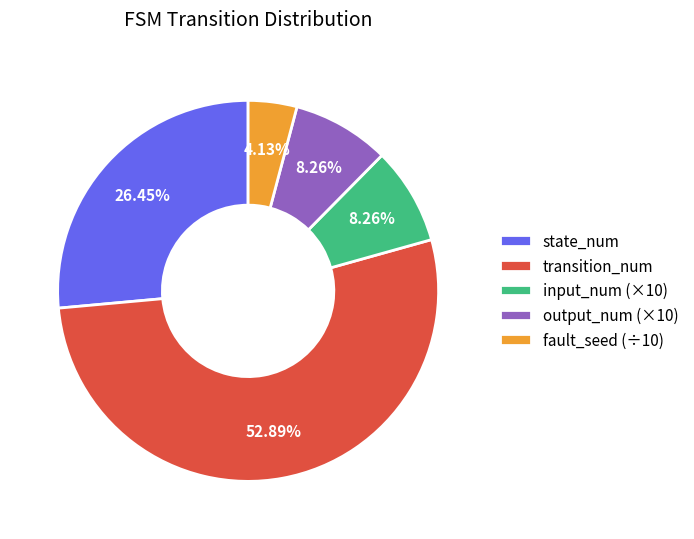

Which has a higher value, state_num or output_num (×10)?

state_num